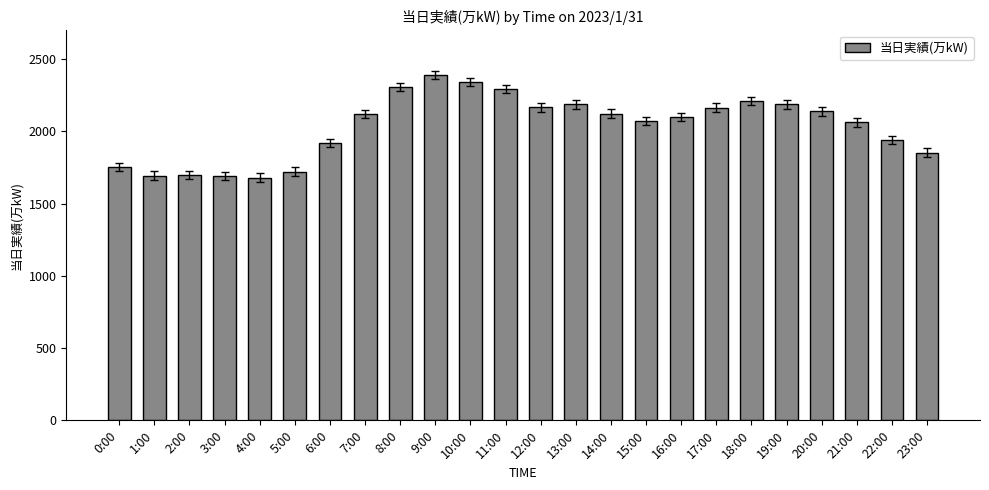

What is the label of the 6th bar from the left?

5:00